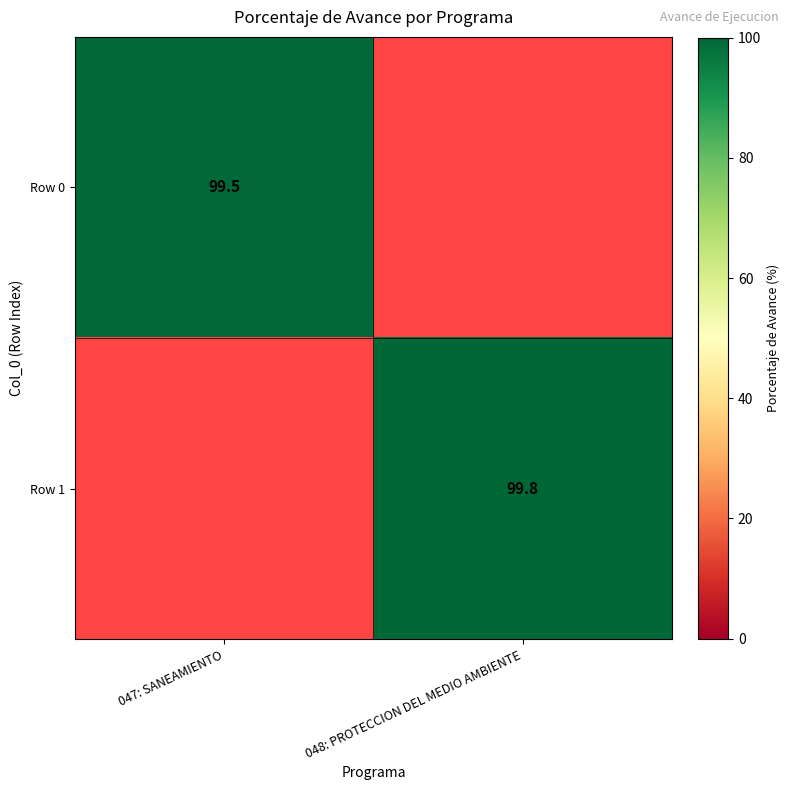

The value of Row 0 at 047: SANEAMIENTO is 138.5. True or false?

False